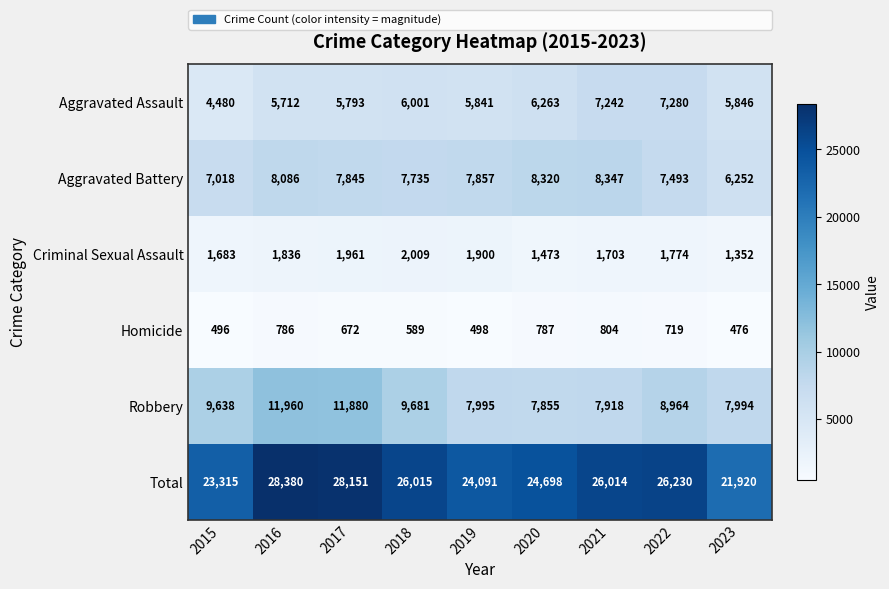

The Homicide series shows 233 at 2021. True or false?

False